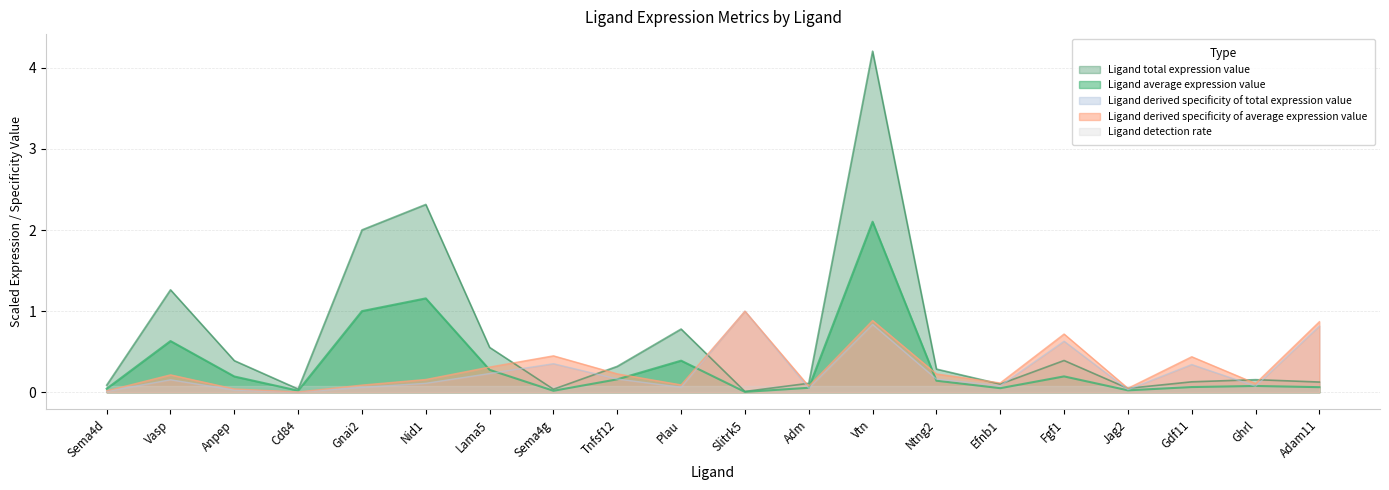

What is the label of the 3rd point from the left?

Anpep